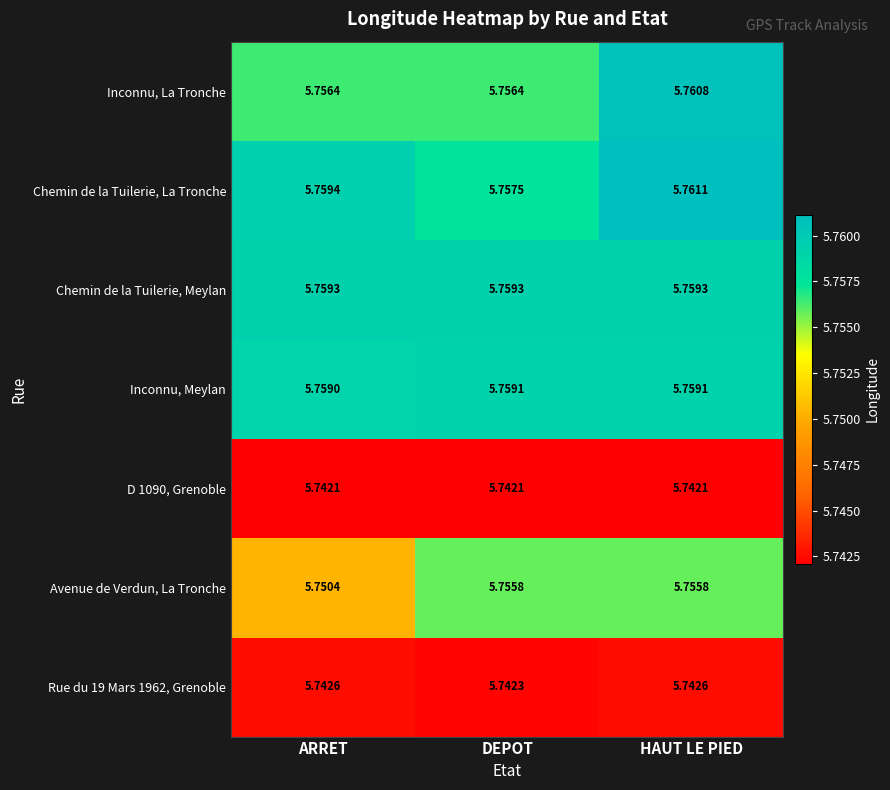

Where is Avenue de Verdun, La Tronche nearest to the value 5?

ARRET